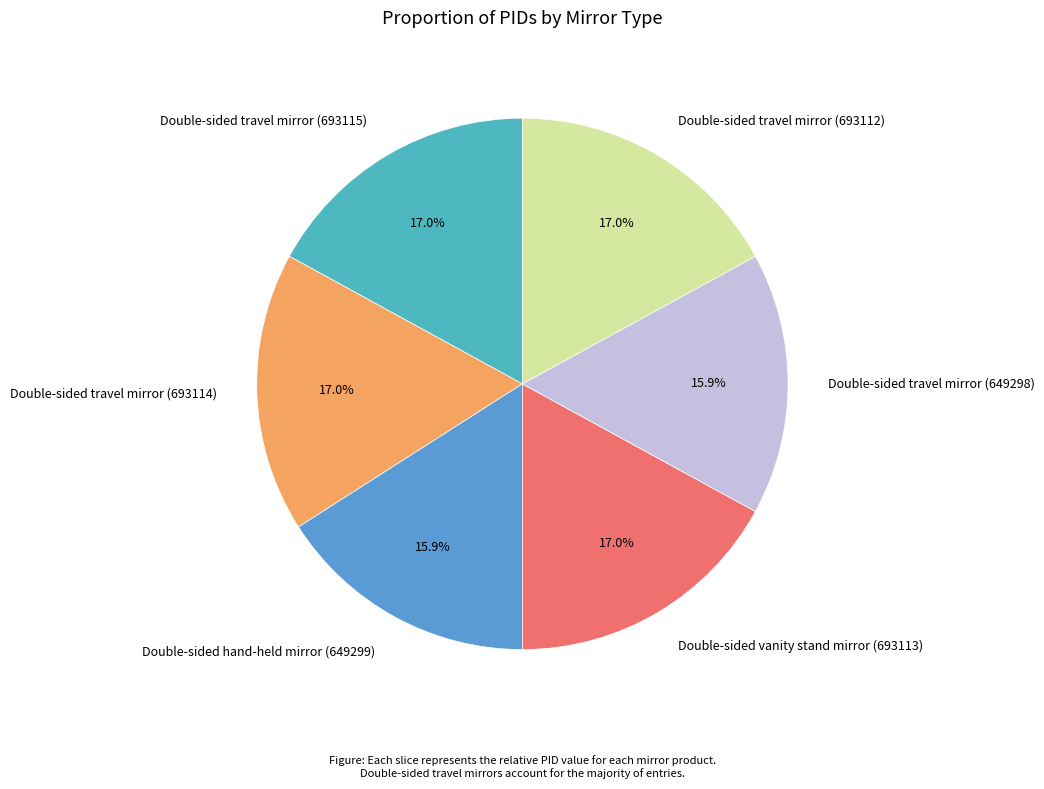

Approximately how many times larger is the value at Double-sided vanity stand mirror (693113) compared to Double-sided travel mirror (649298)?

1.1